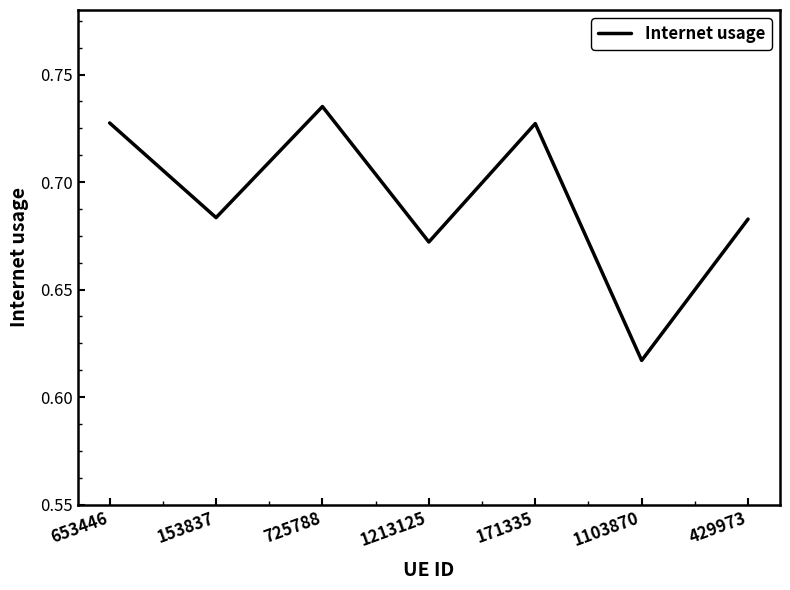

Does the chart display data point markers on the line(s)?

No